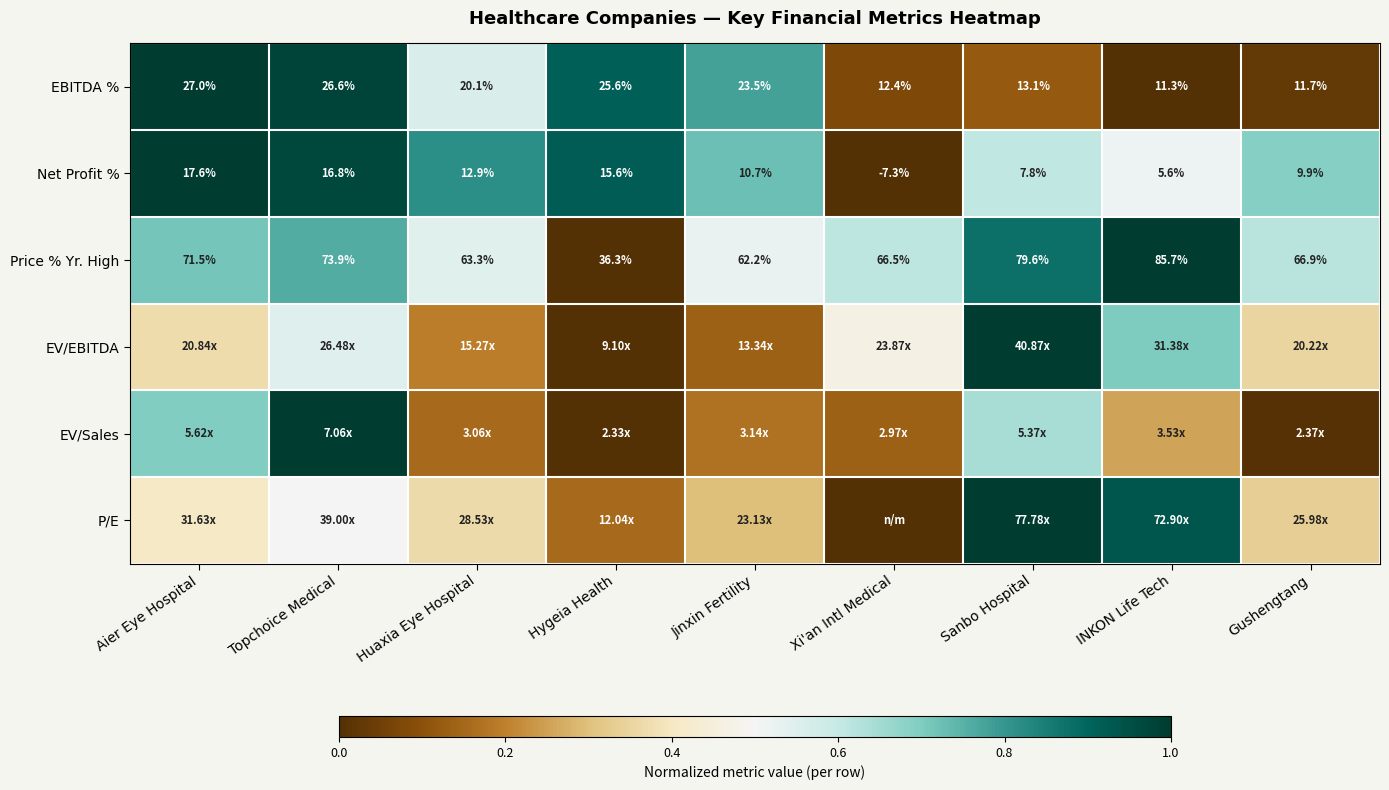

Where is EBITDA % nearest to the value 19?

Huaxia Eye Hospital